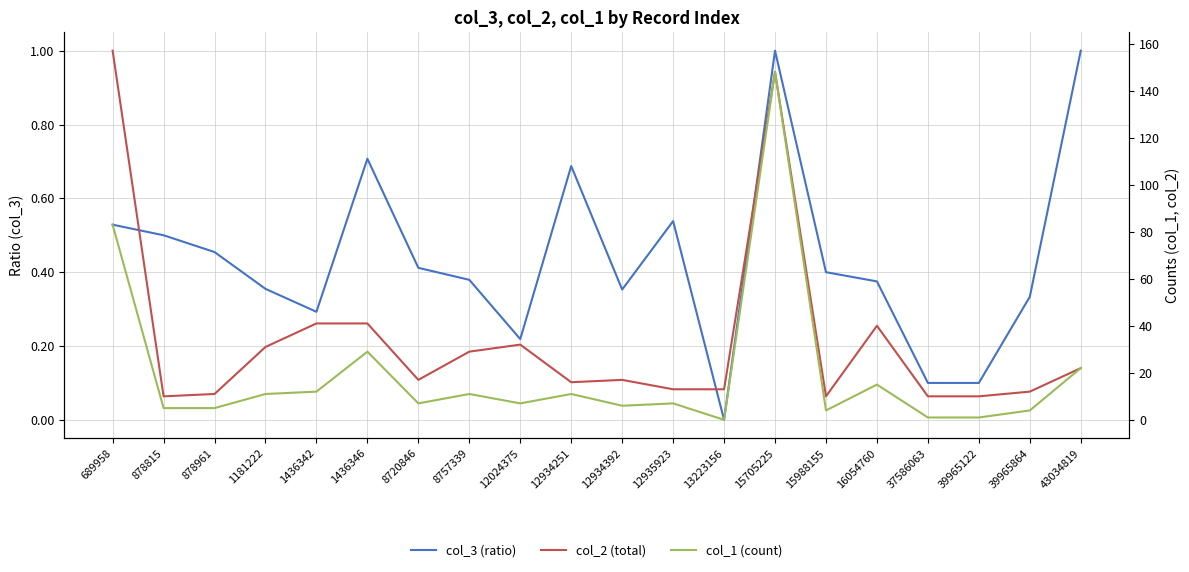

Where does the col_1 (count) series first go above 7?

689958